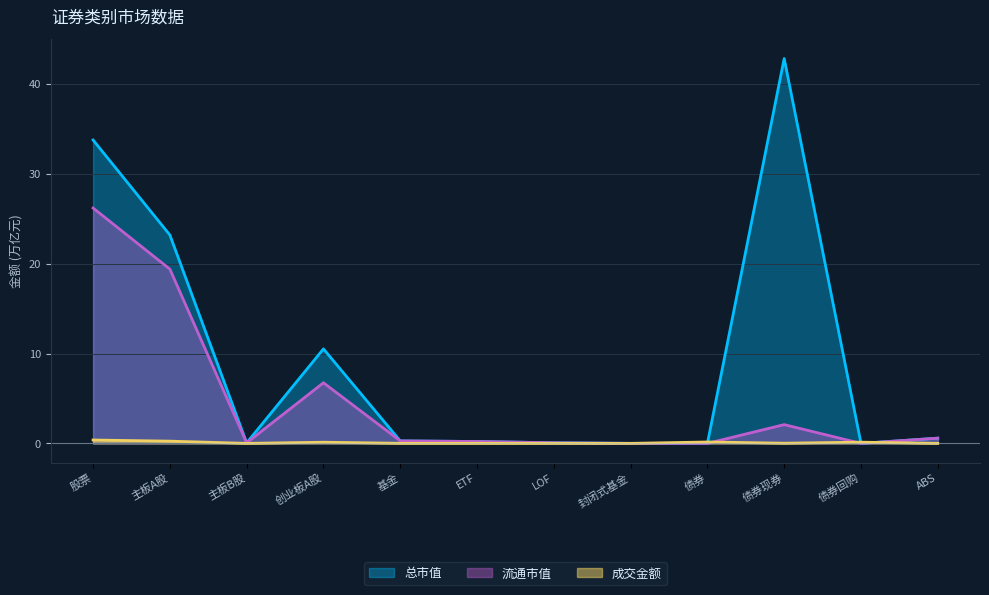

At which category is the sum across all series the highest?

股票